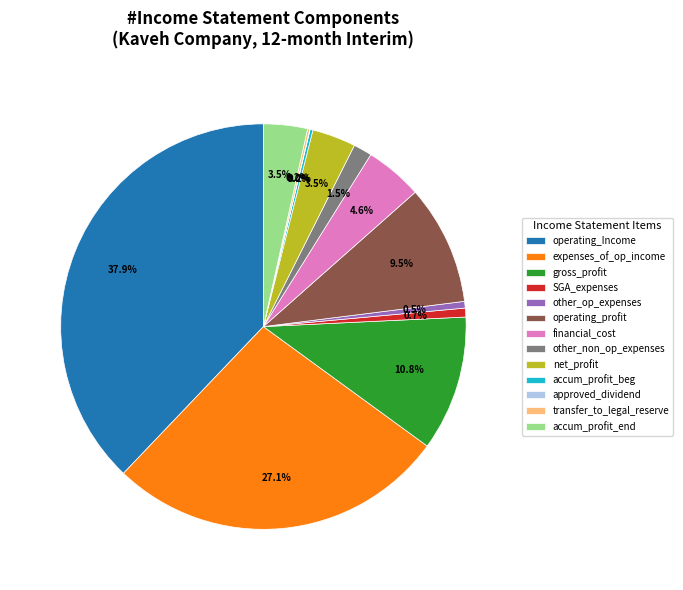

What is the largest slice in the pie chart?

operating_Income